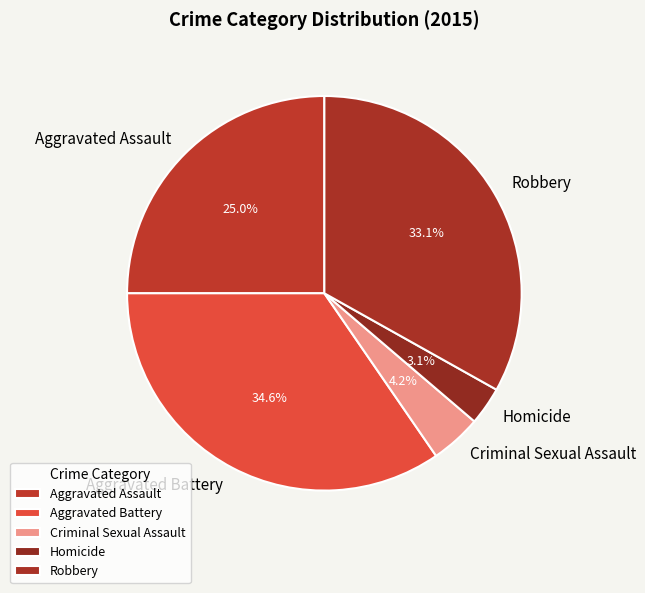

Is the sum of Robbery and Aggravated Assault greater than half?

Yes